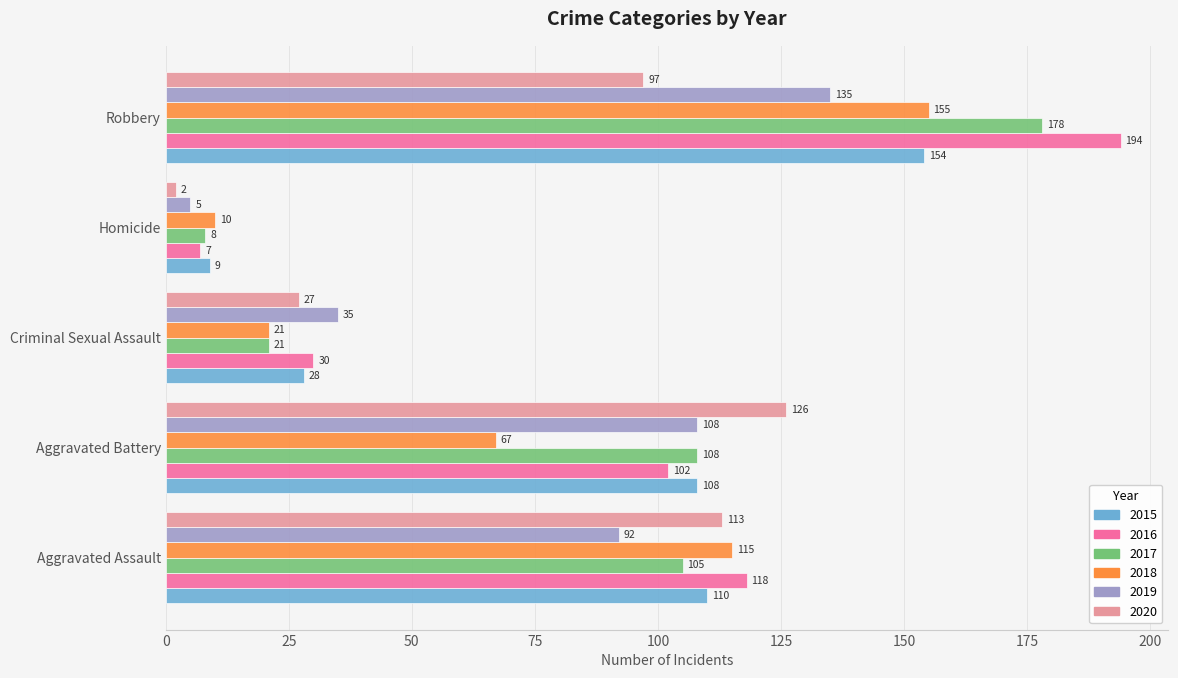

What is the difference between the 2016 values at Criminal Sexual Assault and Aggravated Assault?

88